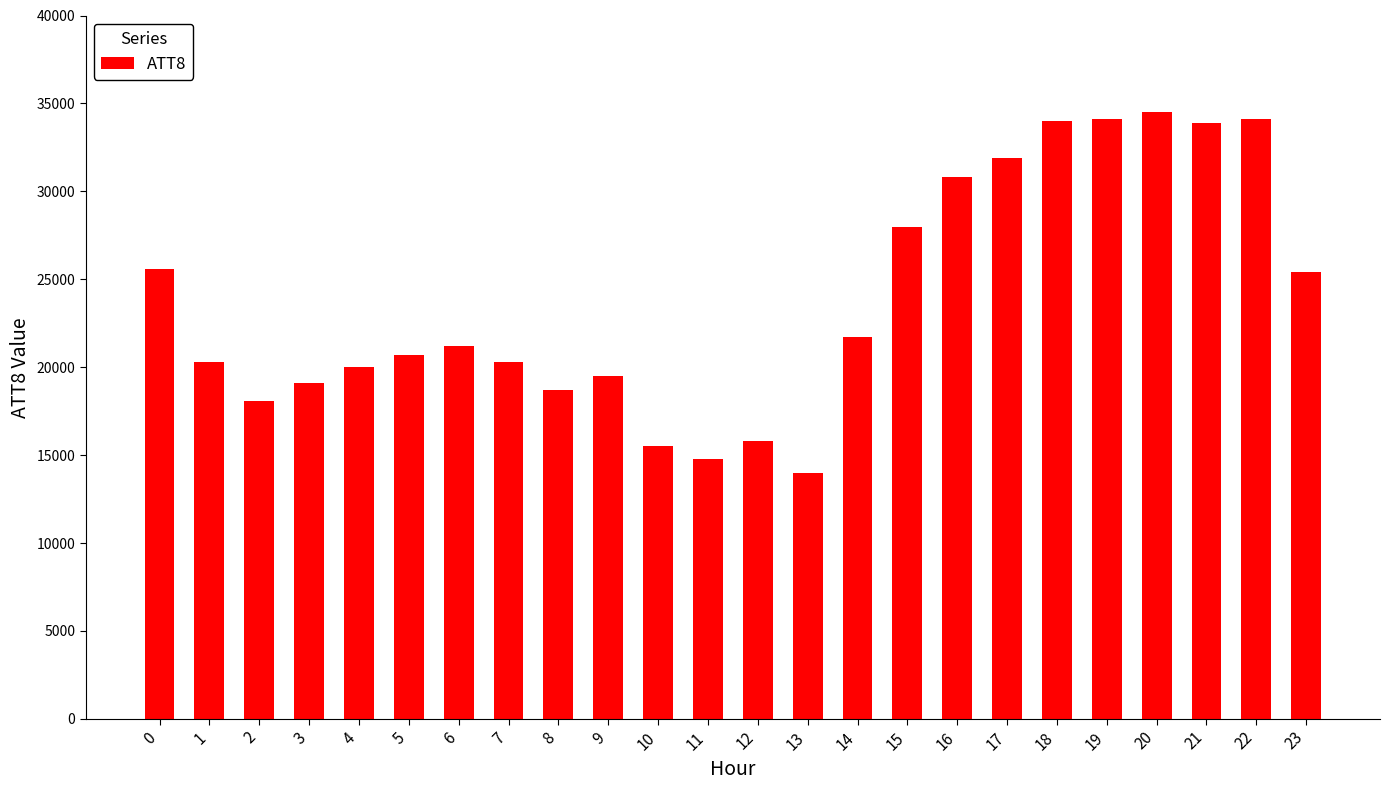

How many data points are less than 21200?

12